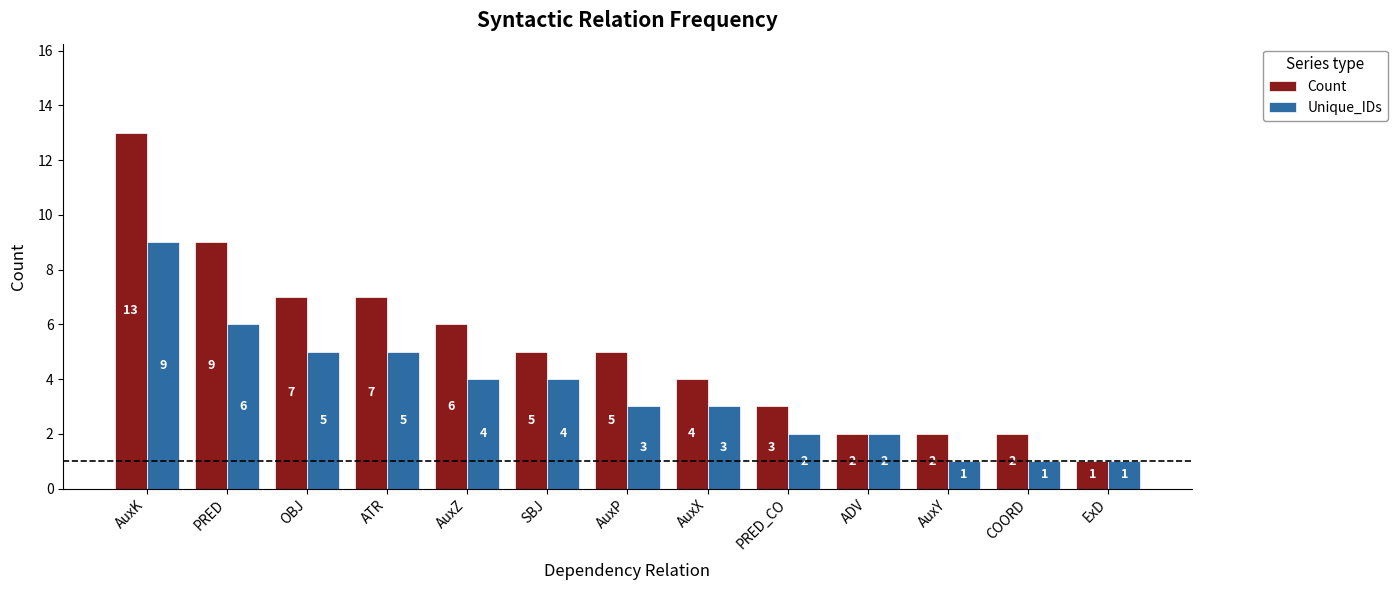

At which label does Count reach its peak?

AuxK